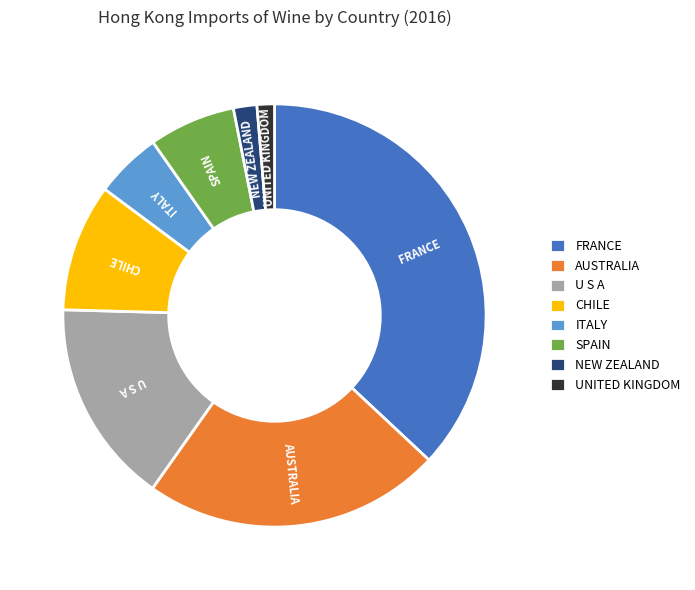

True or false: AUSTRALIA accounts for 9% of the total.

False